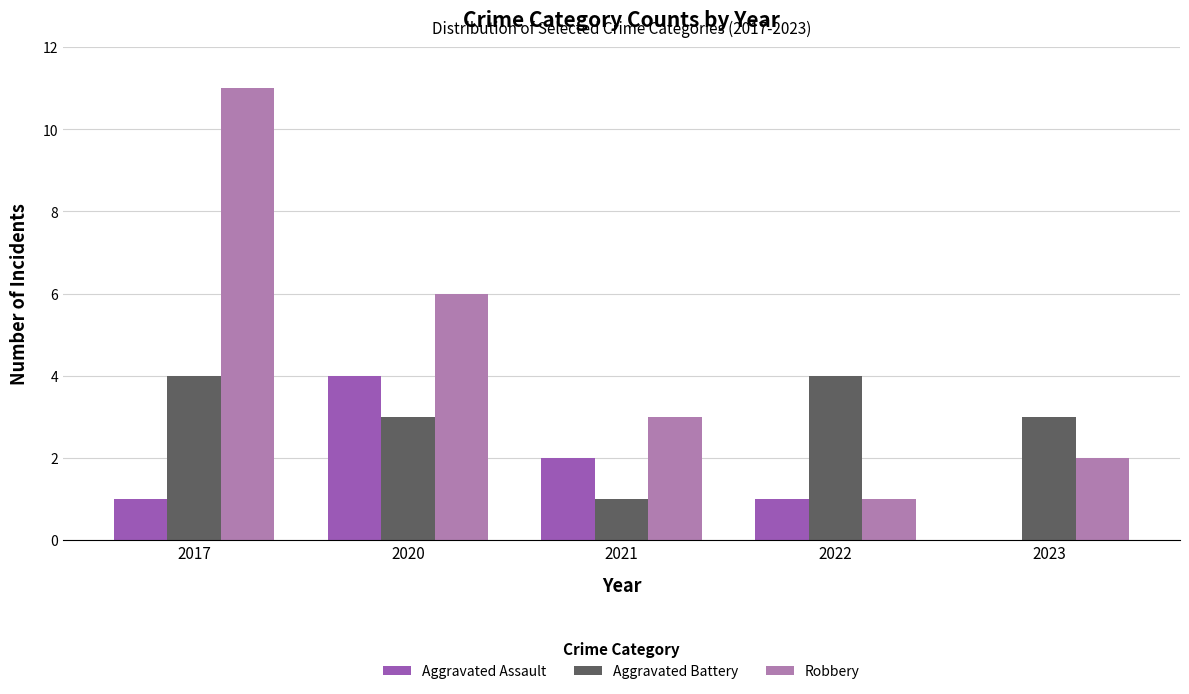

Reading left to right, extract all data points from this chart.

Aggravated Assault: 1	4	2	1	0
Aggravated Battery: 4	3	1	4	3
Robbery: 11	6	3	1	2